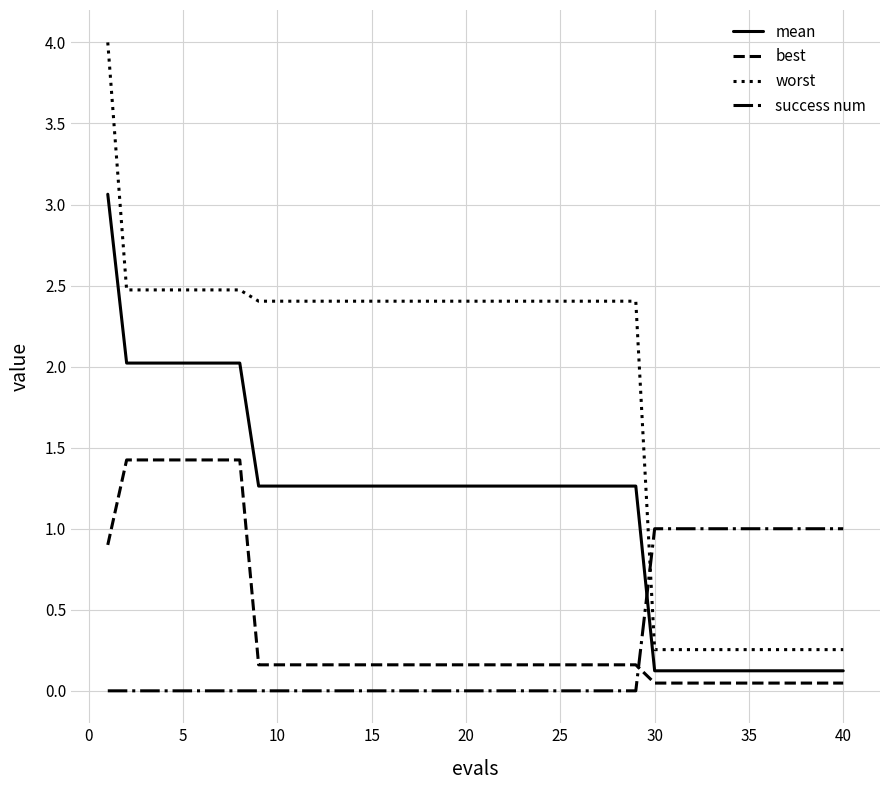

Is this an area chart (filled region under the line)?

No